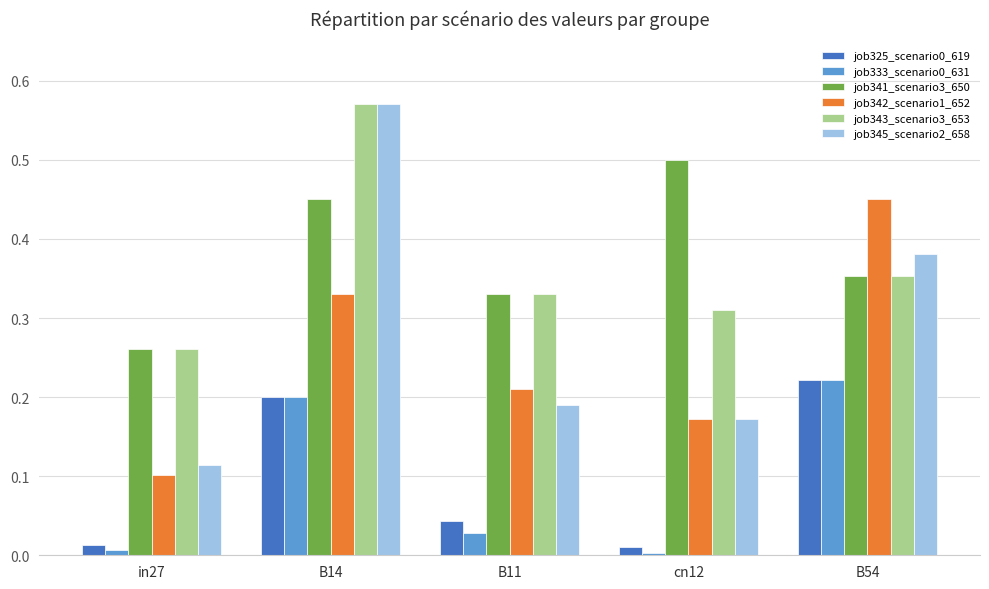

Rank the categories by job345_scenario2_658 value from highest to lowest.

B14, B54, B11, cn12, in27